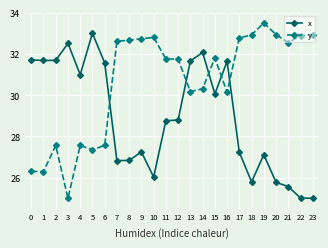

What is the sum of all y values?

734.9